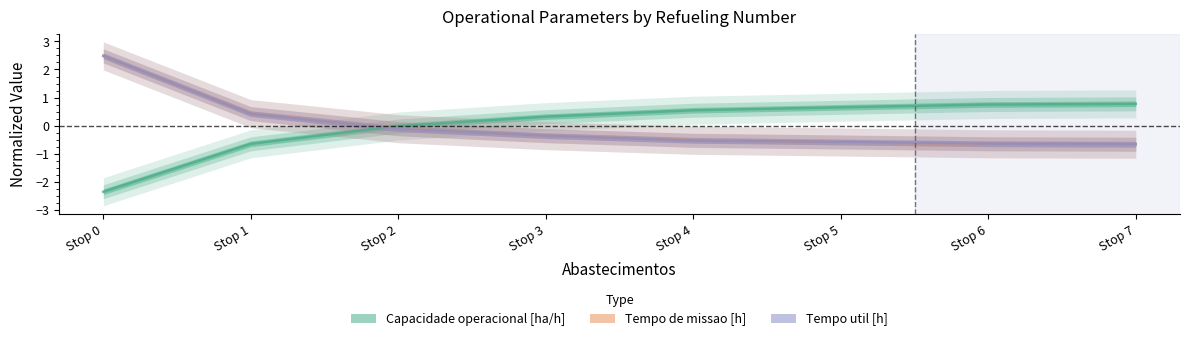

How many values in Tempo util [h] are below zero?

6